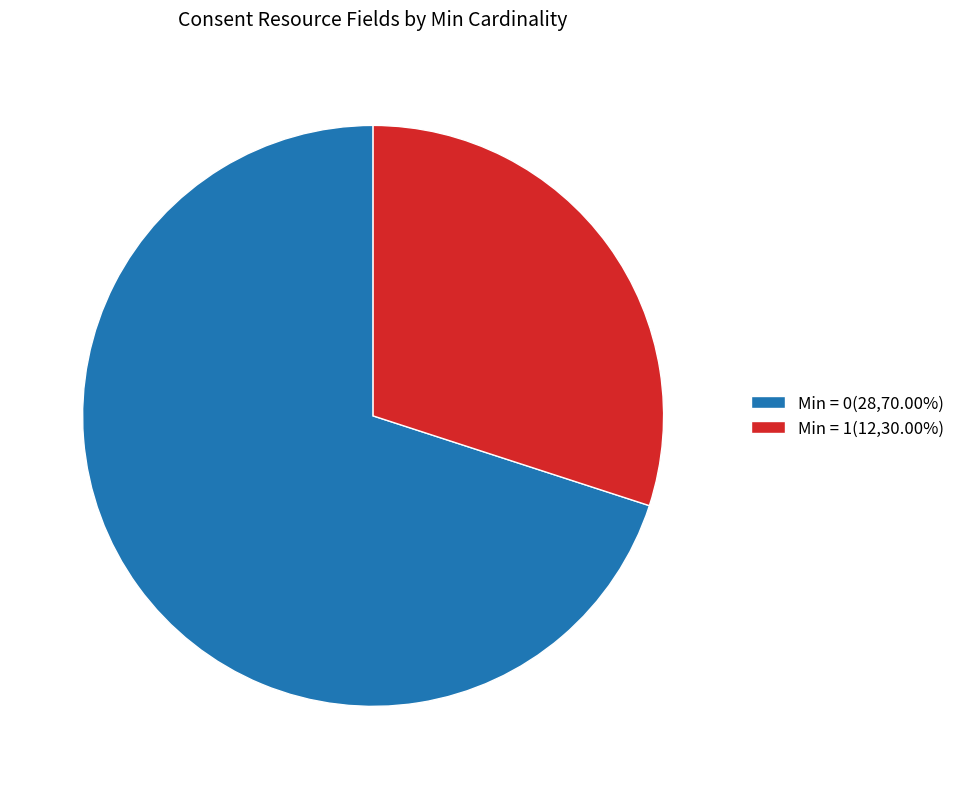

What is the ratio of the value at Min = 1(12,30.00%) to the value at Min = 0(28,70.00%)?

0.4